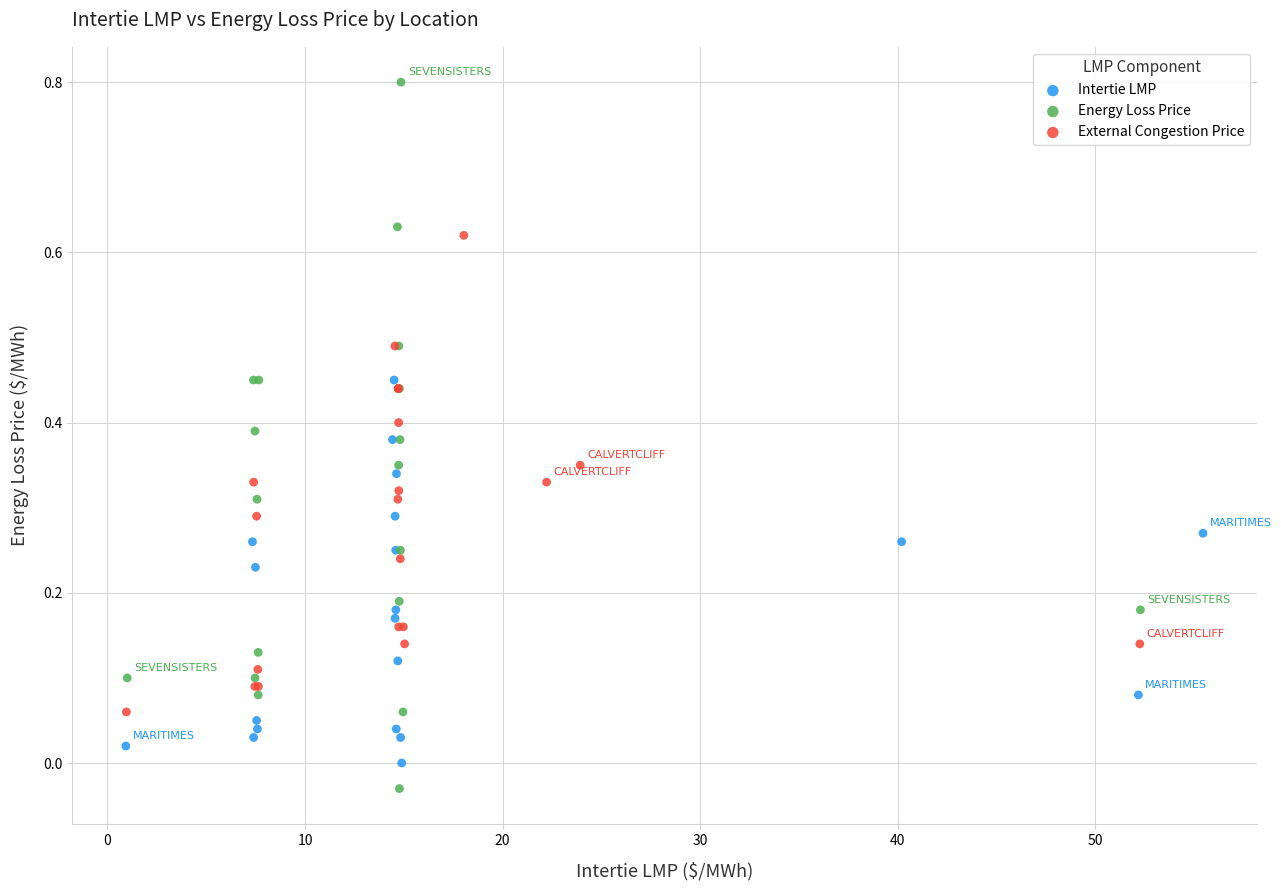

What are all the series names shown in the legend?

Intertie LMP, Energy Loss Price, External Congestion Price